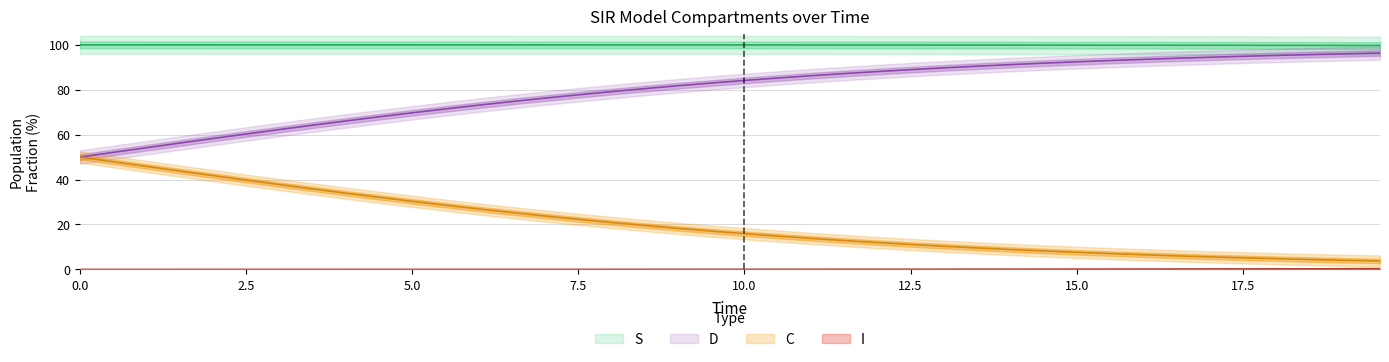

True or false: C has a value of 49.8 at 10.

False